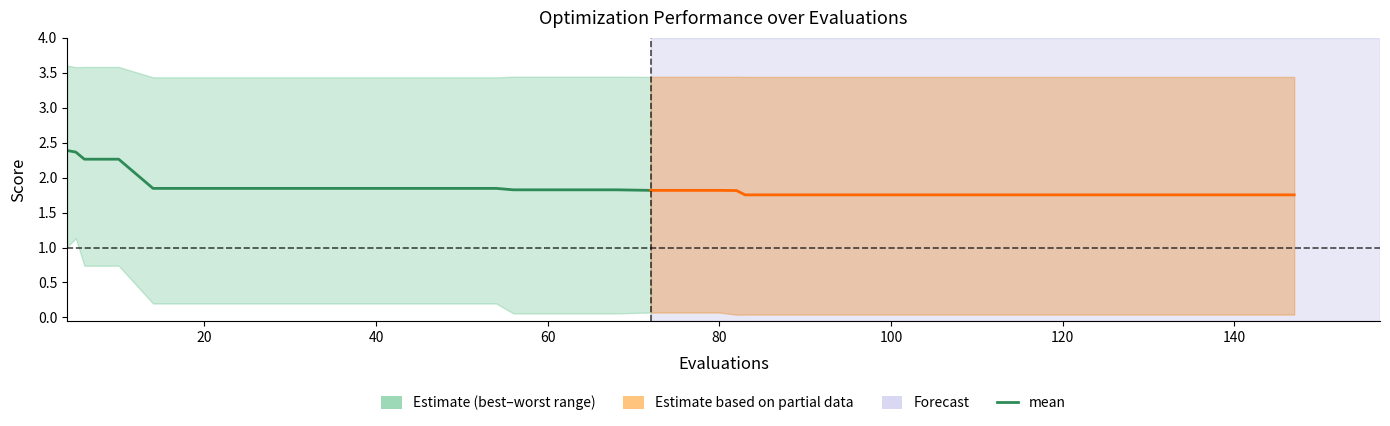

Which has a higher value, 10 or 54?

10